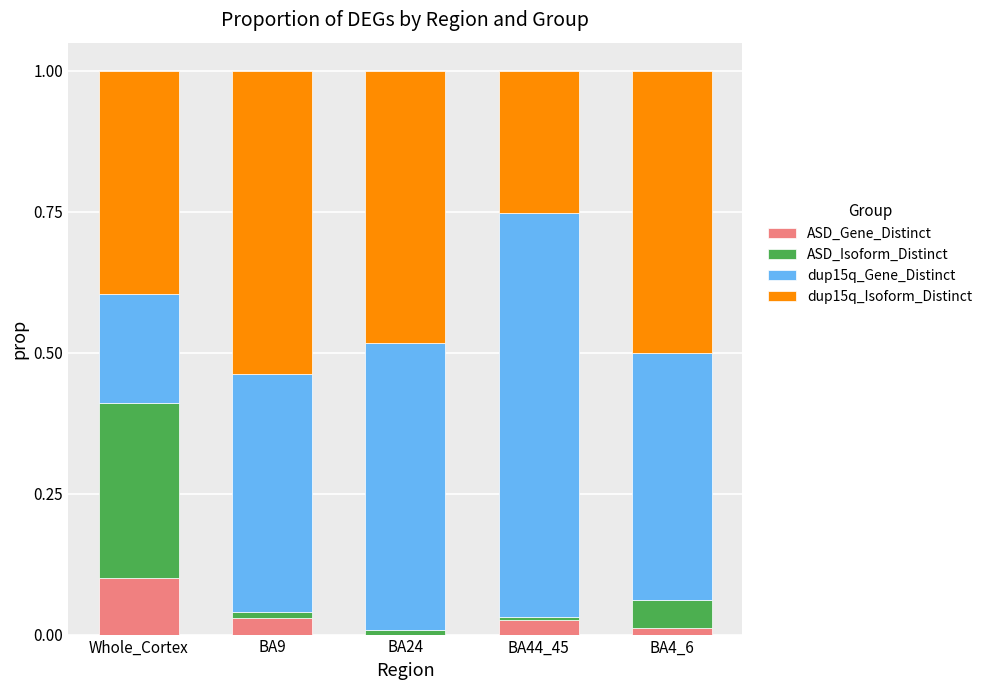

What is the total value across all series at Whole_Cortex?

1.0